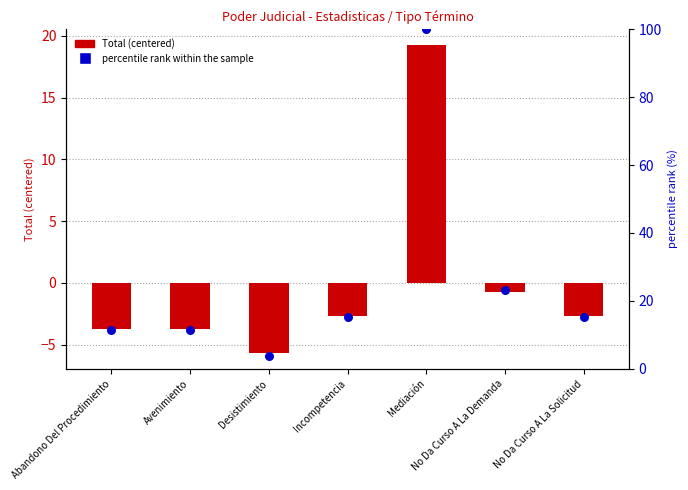

Which series has the largest total across all categories?

percentile rank within the sample